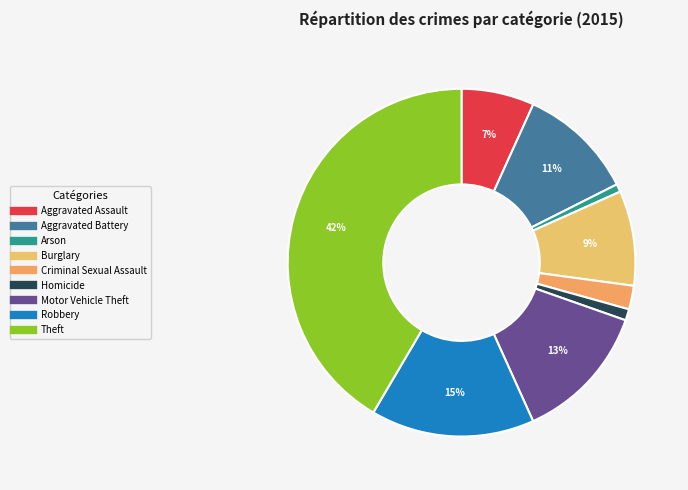

Do Theft and Aggravated Battery together represent more than half of the pie?

Yes